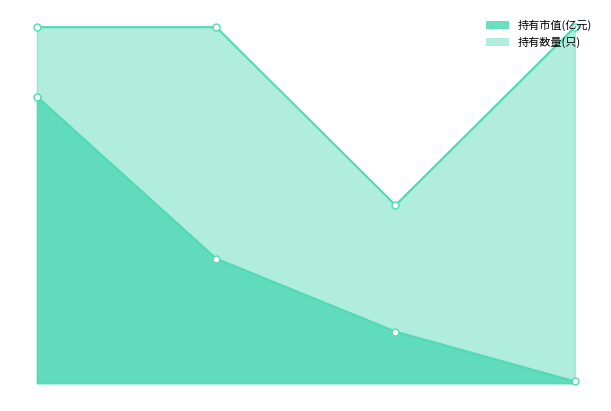

True or false: 持有市值(亿元) and 持有数量(只) intersect in this chart.

False